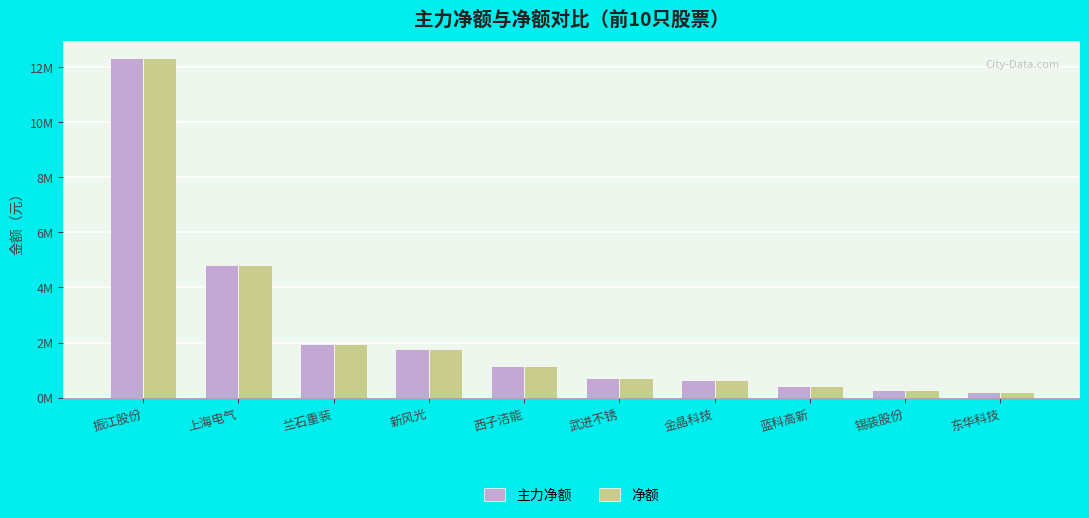

True or false: 净额 has a value of 214249 at 东华科技.

True